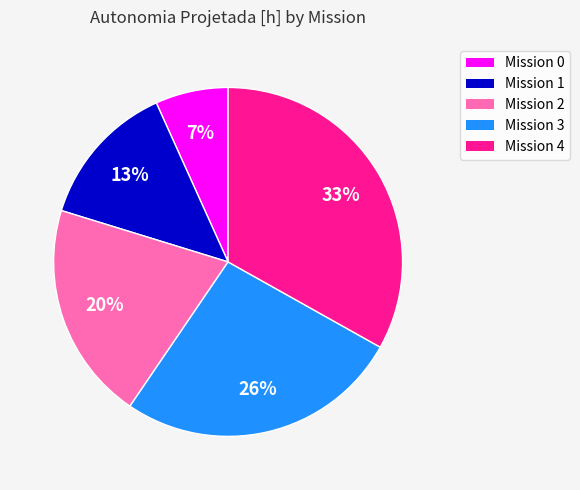

Is there any slice that represents more than half of the pie?

No